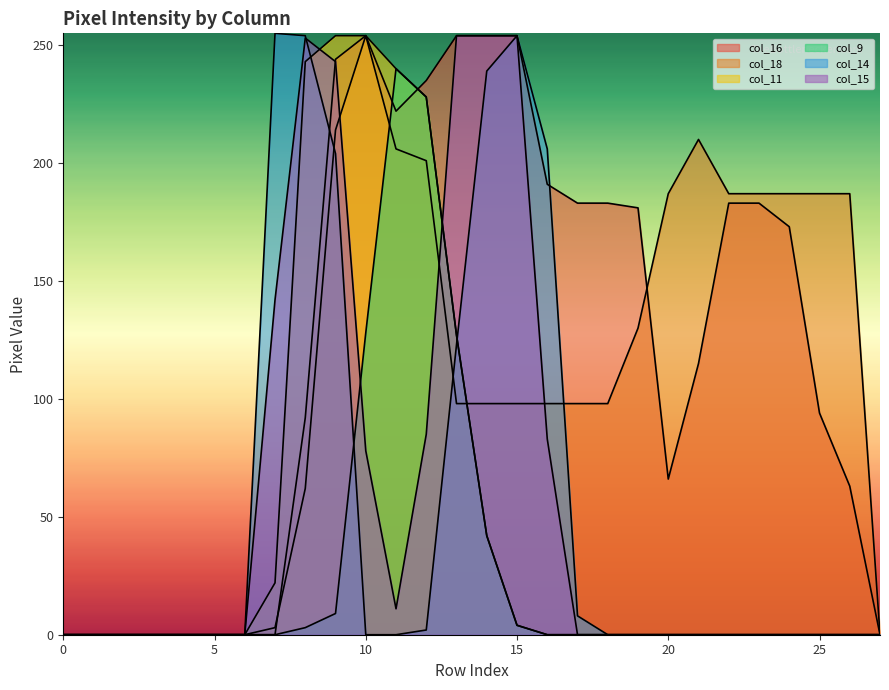

How many intersections are there between col_18 and col_11?

1